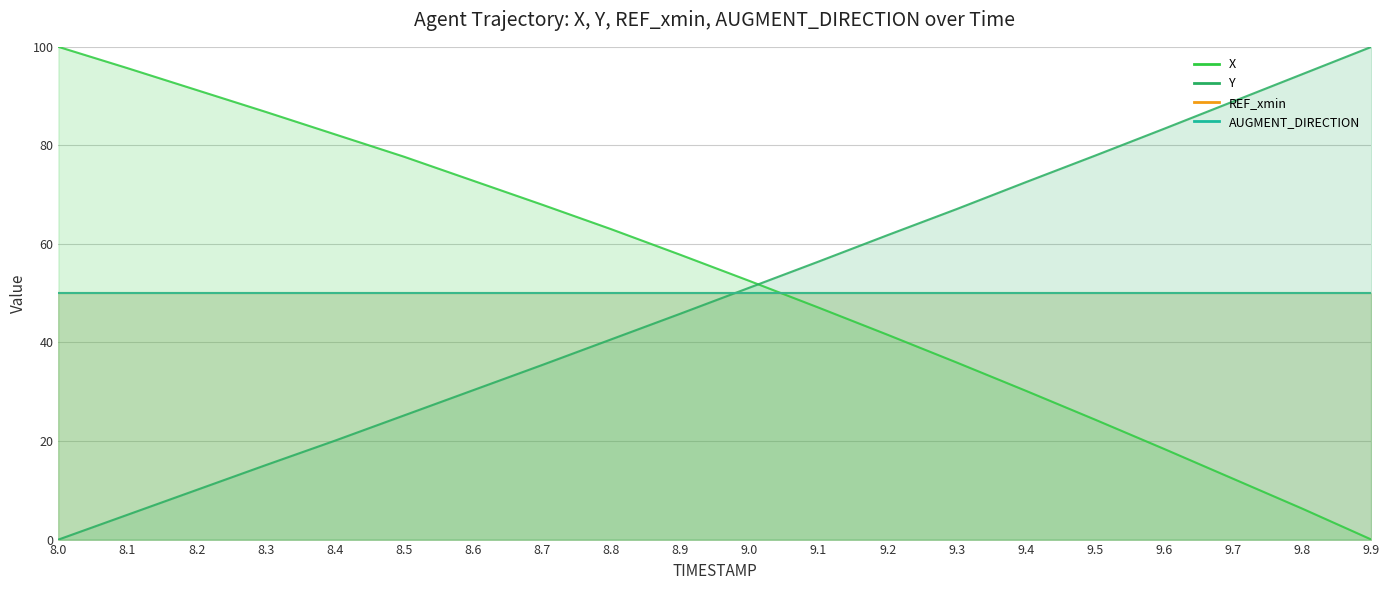

At which label does X first exceed 57?

8.0